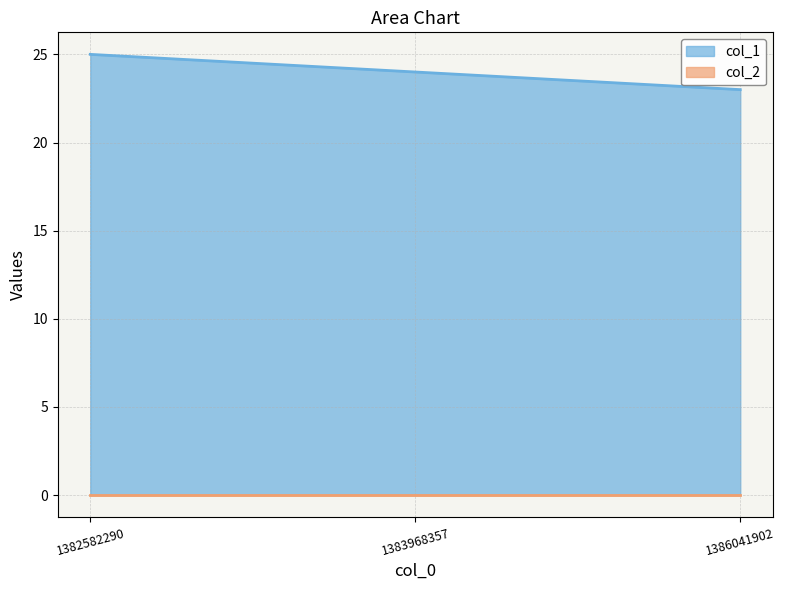

Approximately how many times larger is the value at 1386041902 compared to 1383968357?

1.0